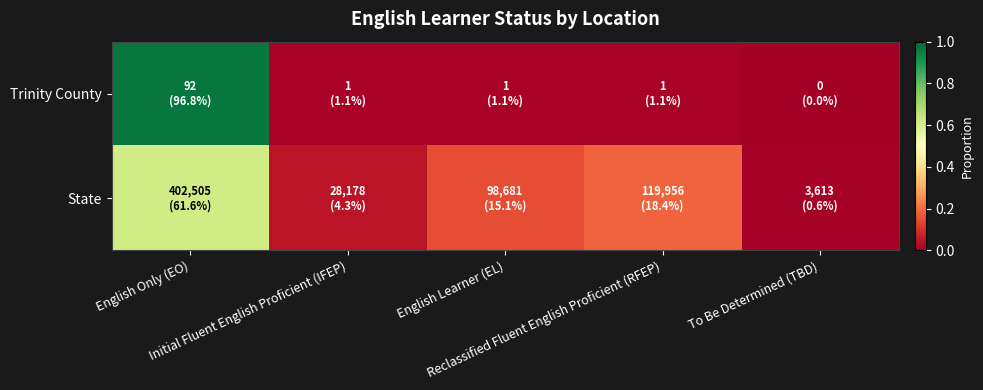

How many series are shown in this chart?

2